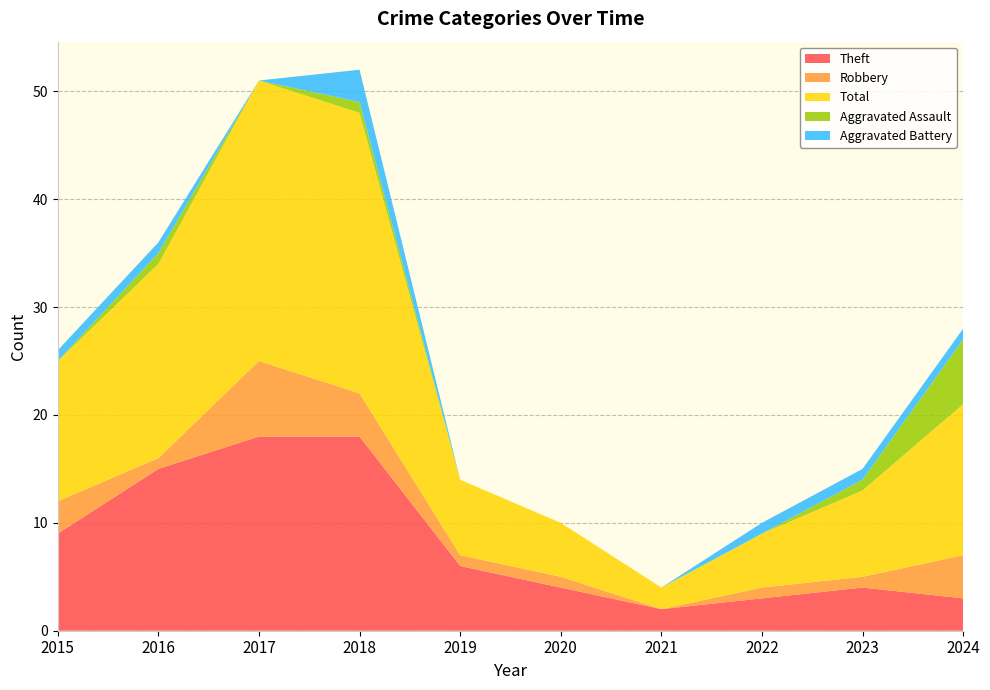

Reading left to right, extract all data points from this chart.

Theft: 9	15	18	18	6	4	2	3	4	3
Robbery: 3	1	7	4	1	1	0	1	1	4
Total: 13	18	26	26	7	5	2	5	8	14
Aggravated Assault: 0	1	0	1	0	0	0	0	1	6
Aggravated Battery: 1	1	0	3	0	0	0	1	1	1